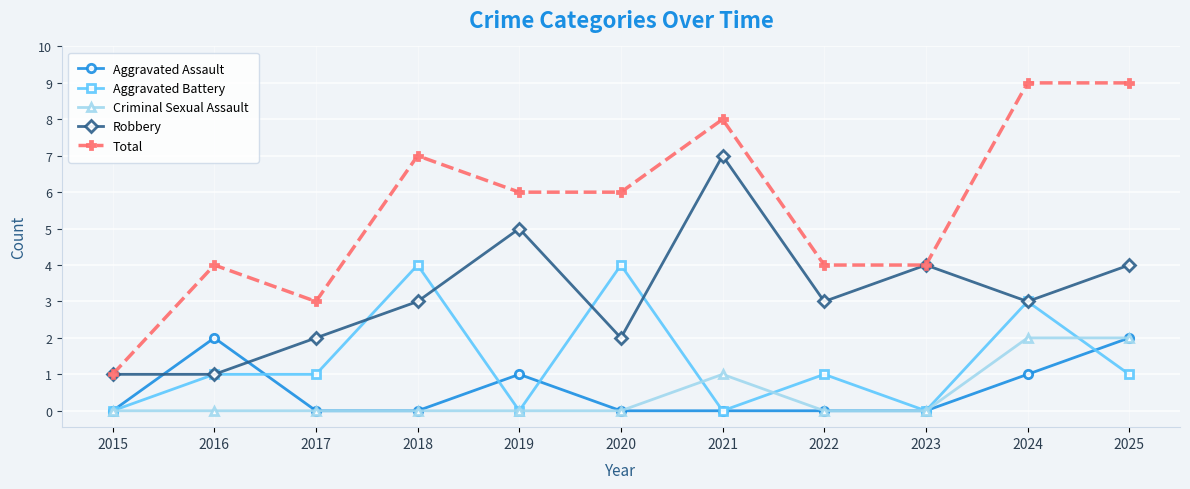

Where is the first local maximum for Total?

2016